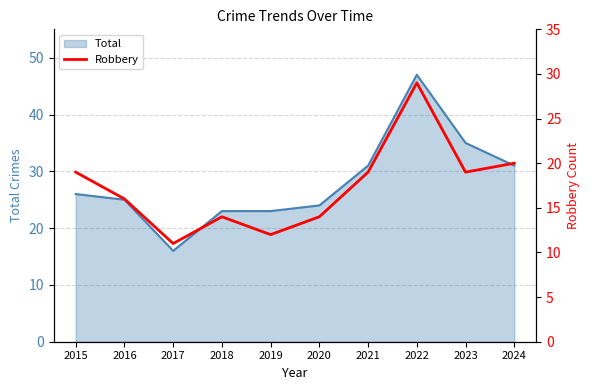

Rank the categories by value from lowest to highest.

2017, 2019, 2018, 2020, 2016, 2015, 2021, 2023, 2024, 2022